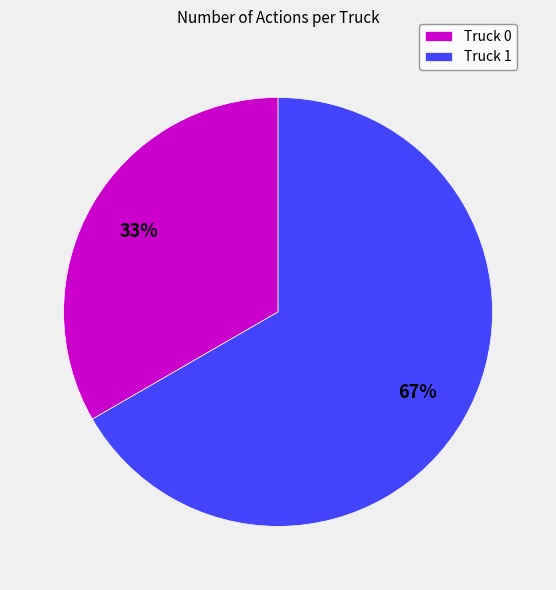

Combined, do Truck 0 and Truck 1 account for over 50%?

Yes